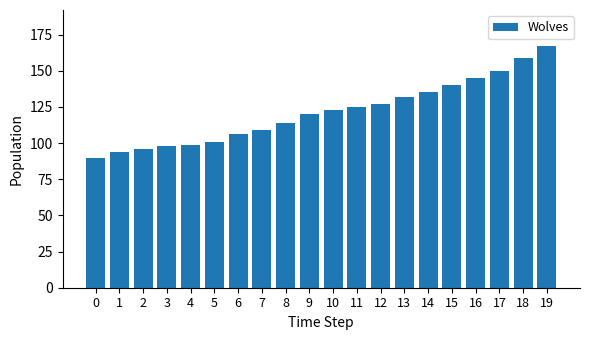

What is the sum of all values?

2430